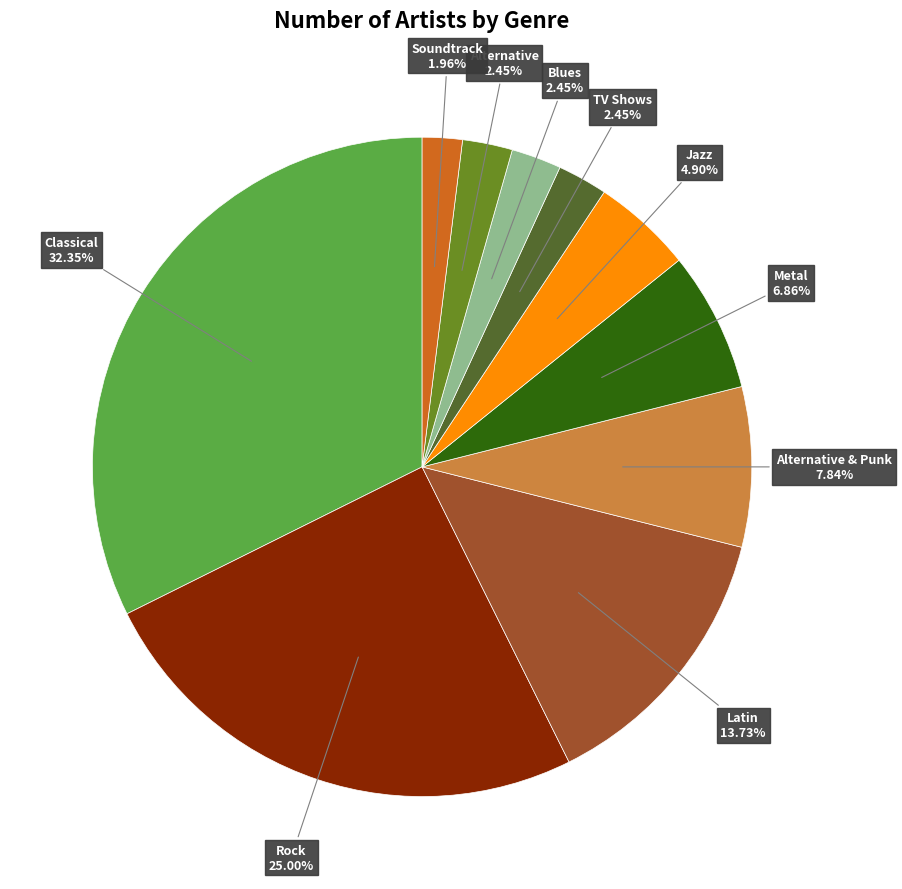

Is there any slice that represents more than half of the pie?

No